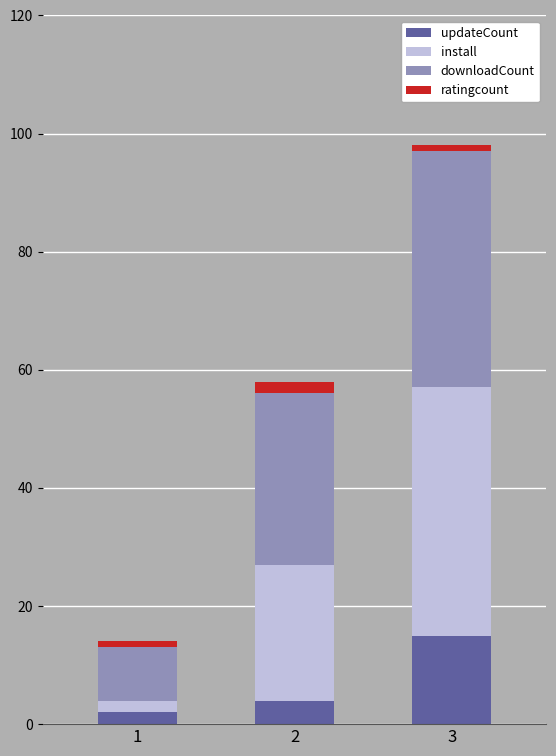

What is the maximum value for updateCount?

15